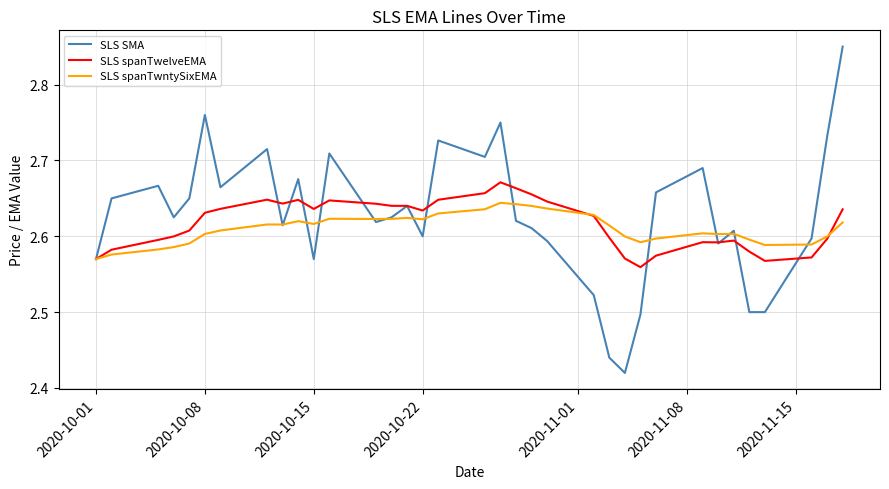

Count the number of data series in this chart.

3